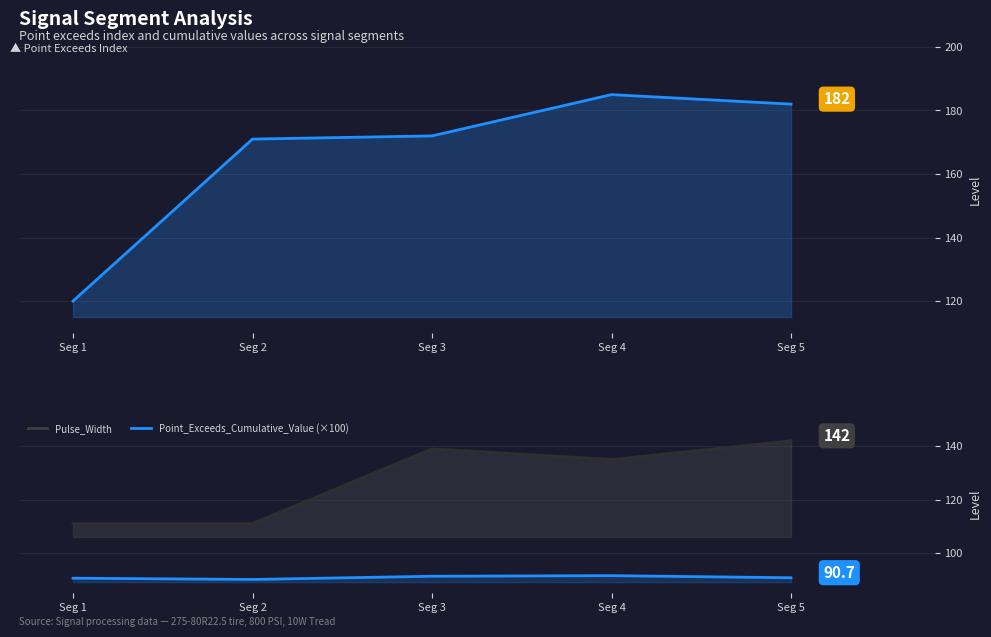

True or false: Pulse_Width and Point_Exceeds_Cumulative_Value (×100) cross at least once.

False